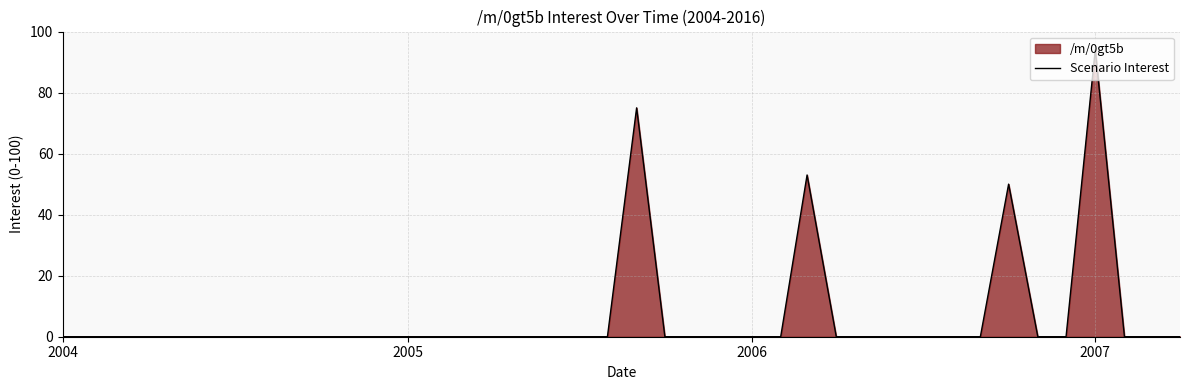

What is the difference between the maximum and minimum values?

94